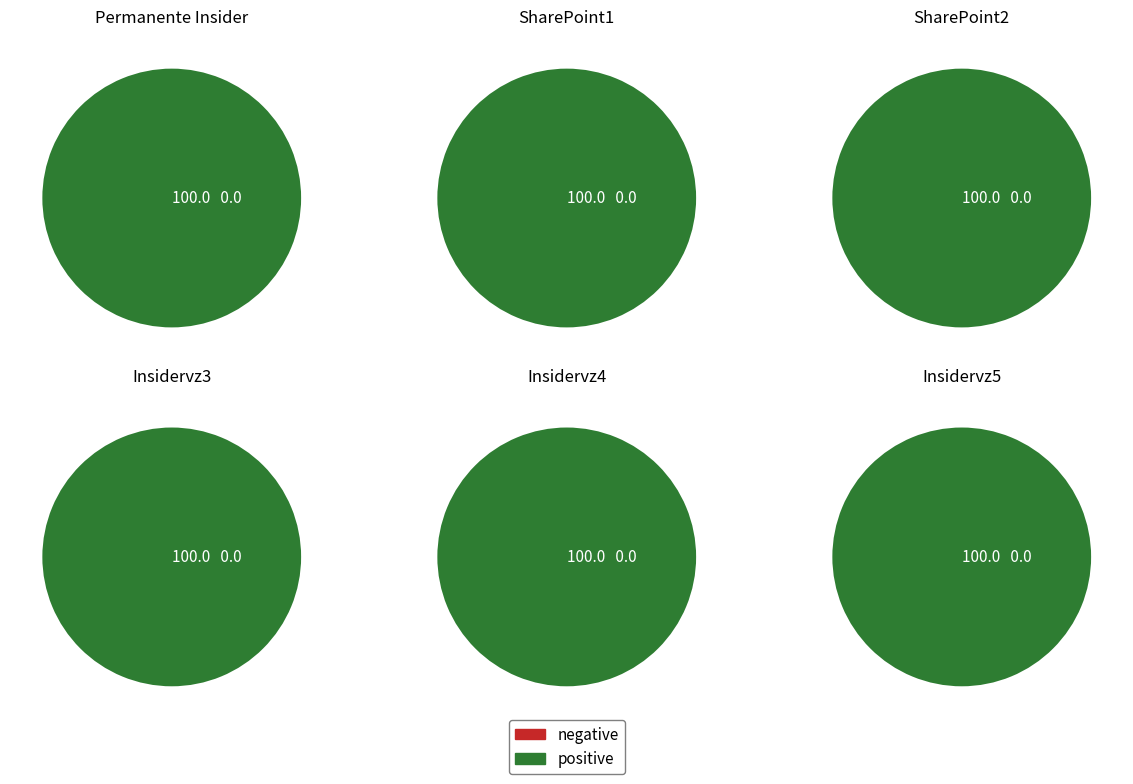

Does SharePoint2 account for over 50% of the chart?

No